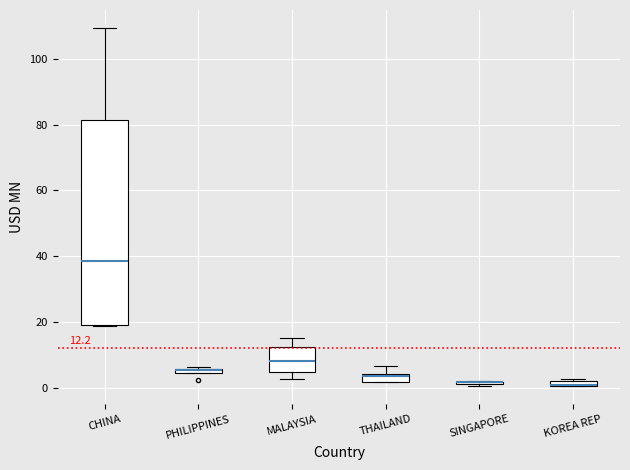

Which box is the tallest, from its lower edge to its upper edge?

CHINA